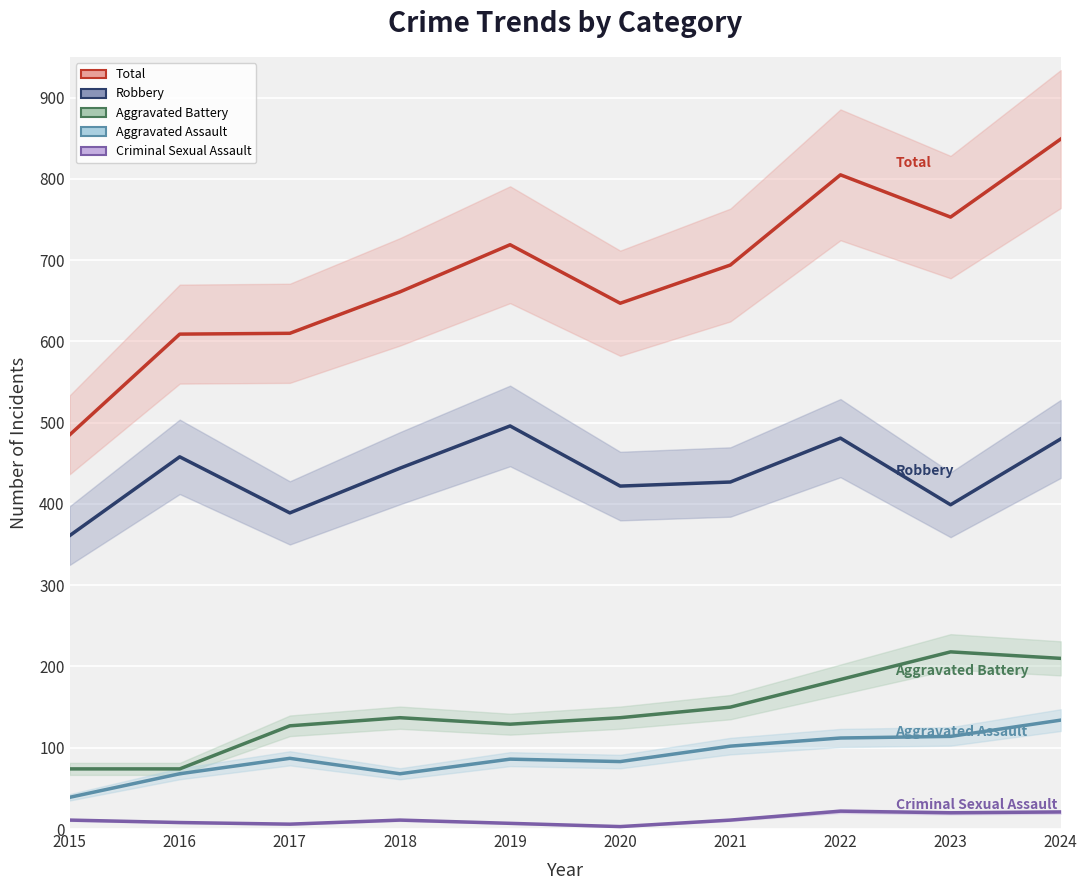

What is the average value of the Total series?

683